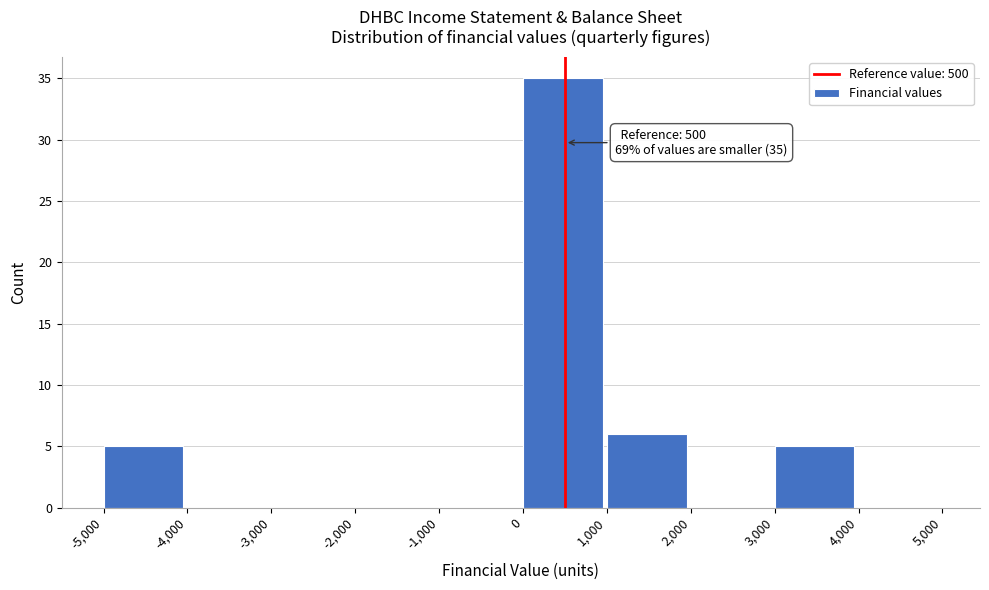

Over which range of the x-axis is the bar tallest?

0 to 1,000